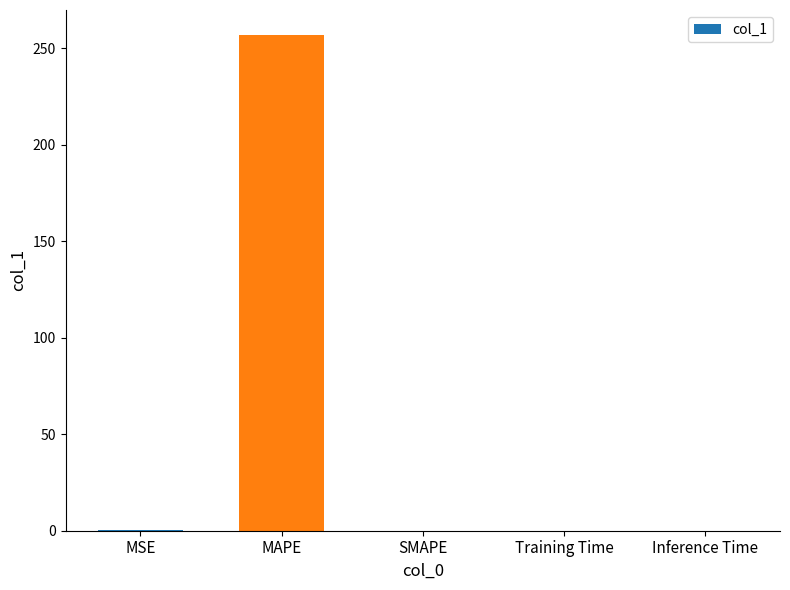

Between SMAPE and MAPE, which is larger?

MAPE